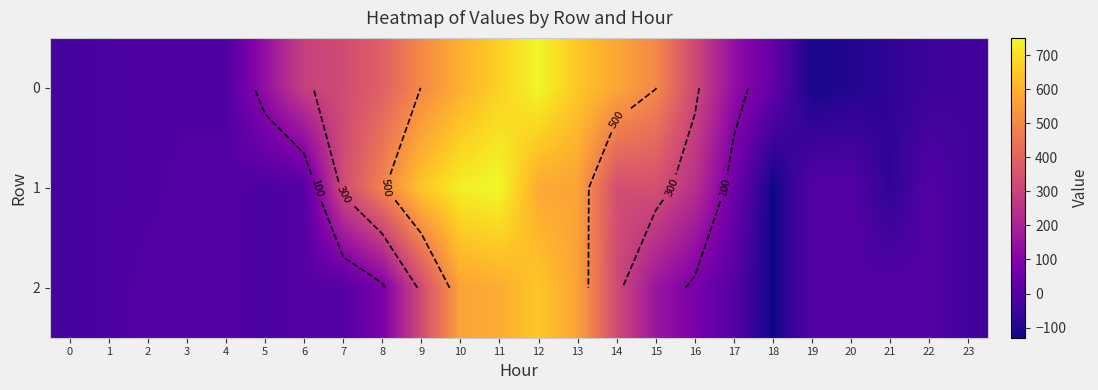

At how many categories does at least one series exceed -128?

24